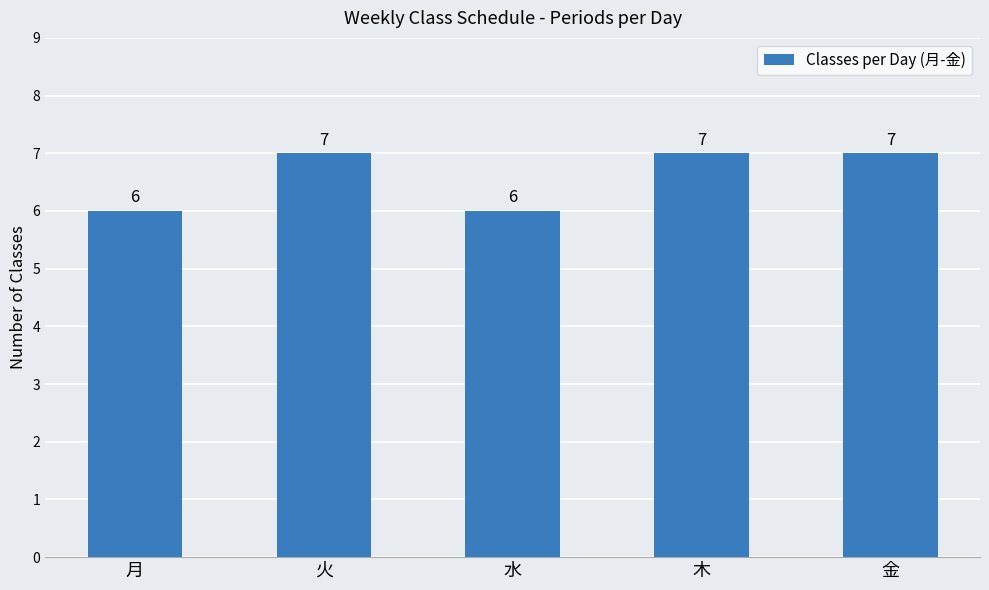

Reading right to left, list all the values displayed in this chart.

7	7	6	7	6